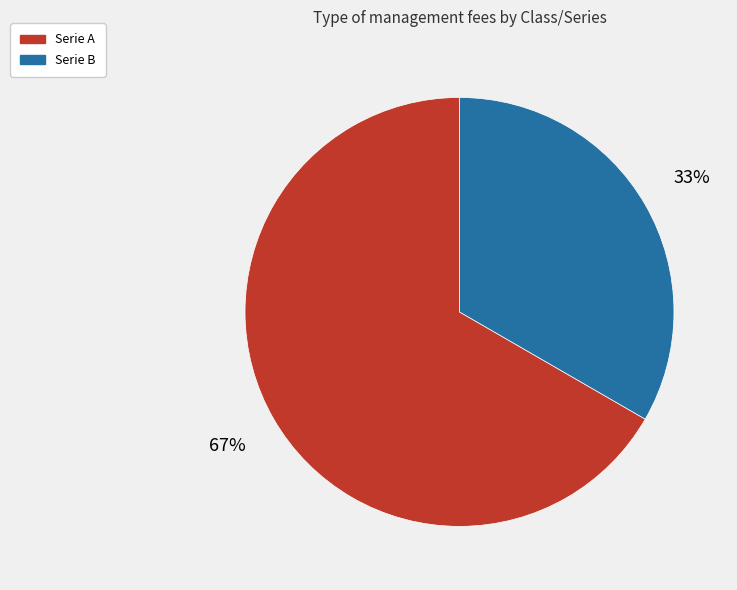

What is the largest slice in the pie chart?

Serie A